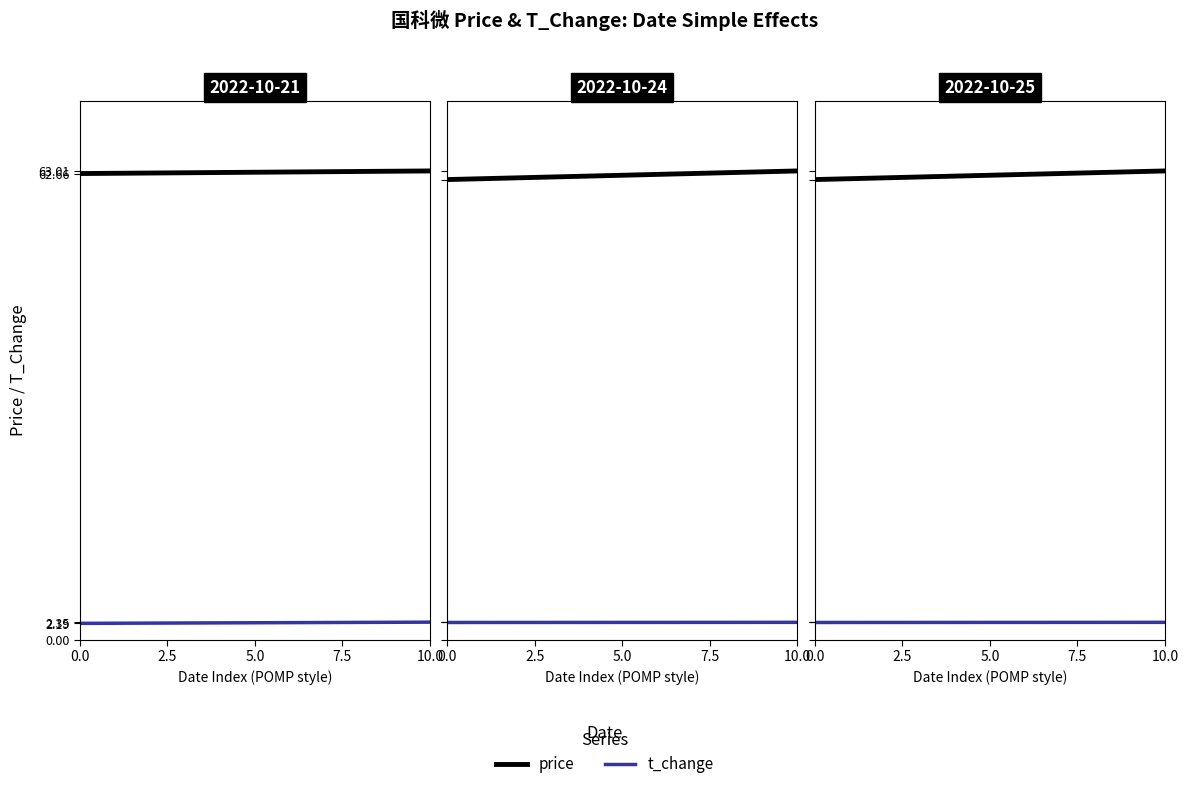

How many lines are shown in the chart?

2